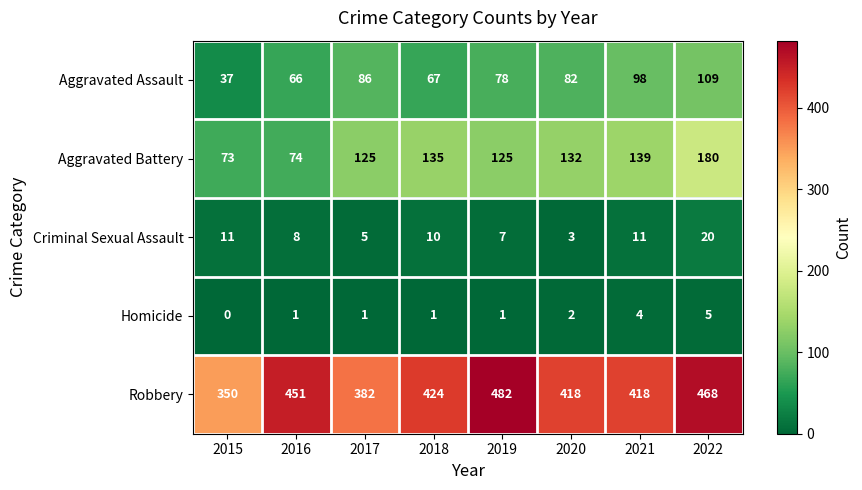

Rank the series by their maximum value, from lowest to highest.

Homicide, Criminal Sexual Assault, Aggravated Assault, Aggravated Battery, Robbery